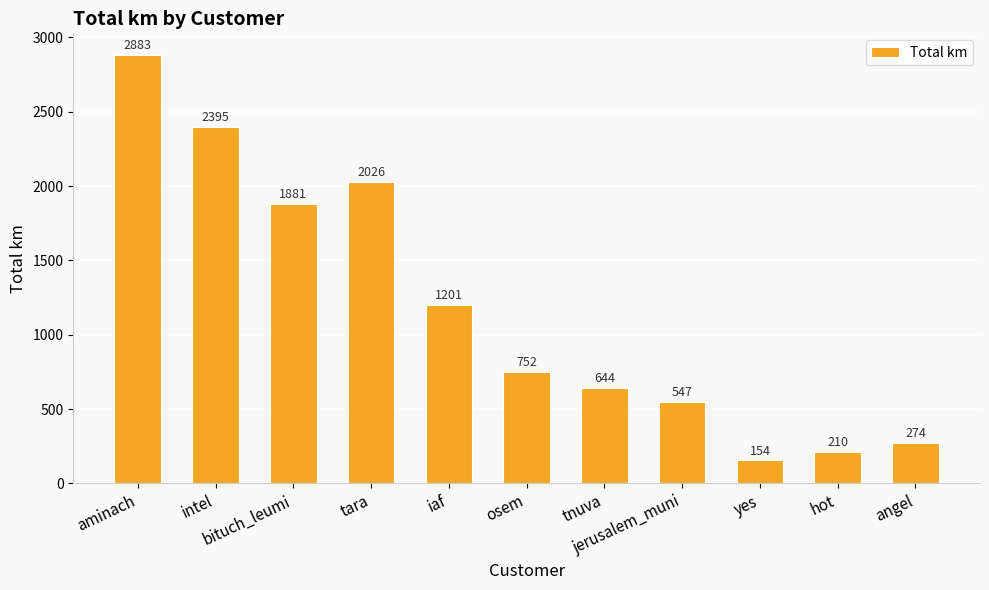

What is the greatest value displayed?

2882.7